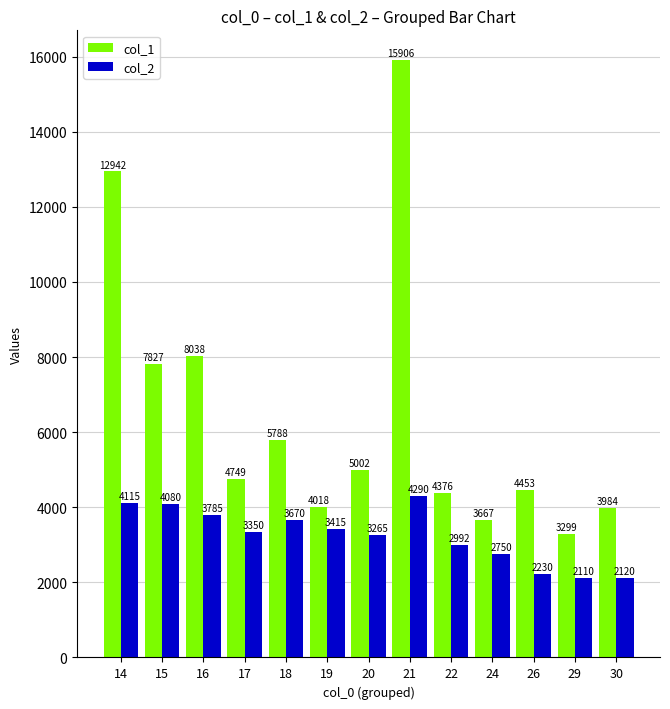

Count the number of categories in the chart.

13